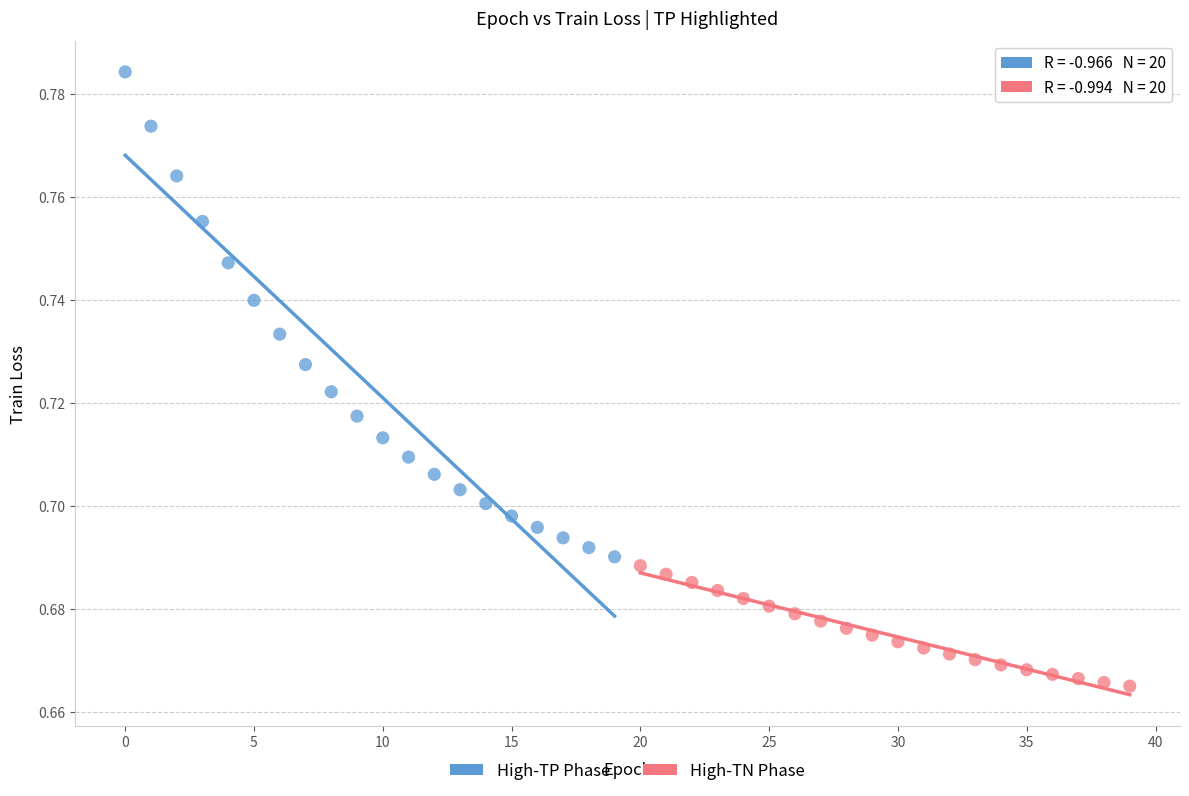

Which series reaches the maximum Y coordinate?

High-TP Phase